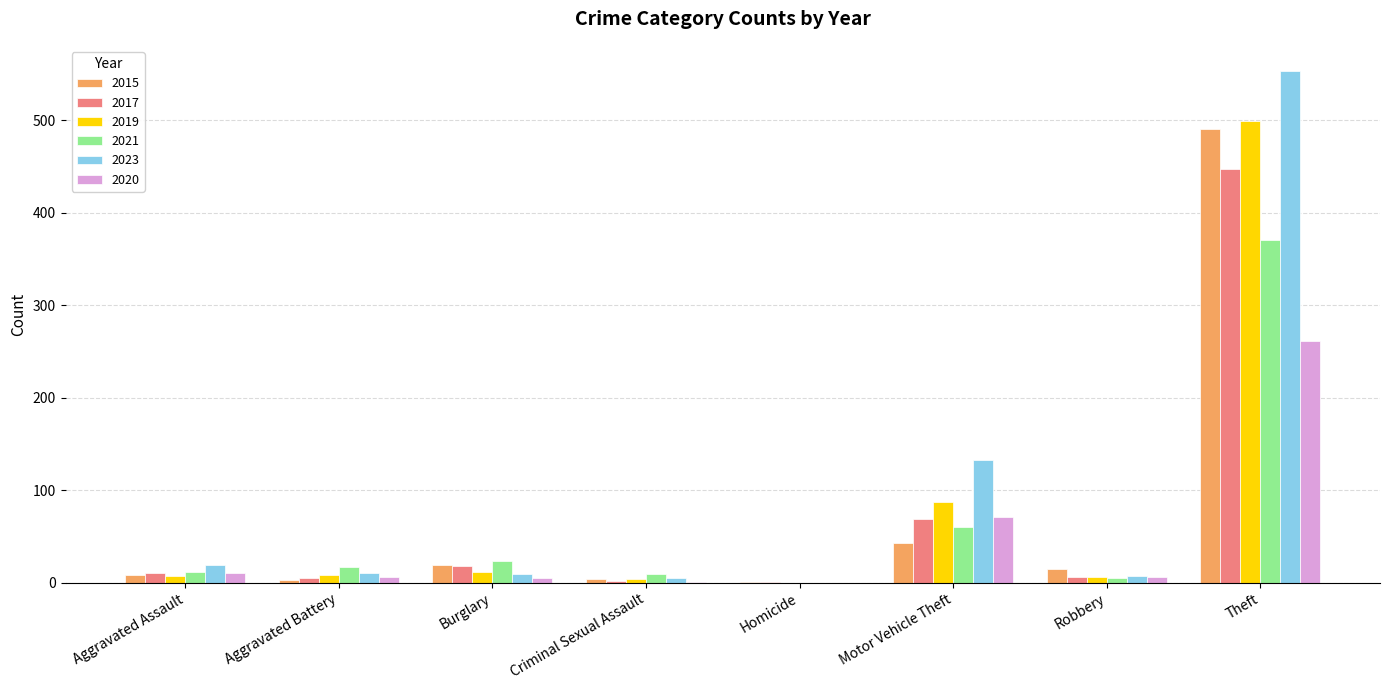

What is the maximum value for 2021?

371